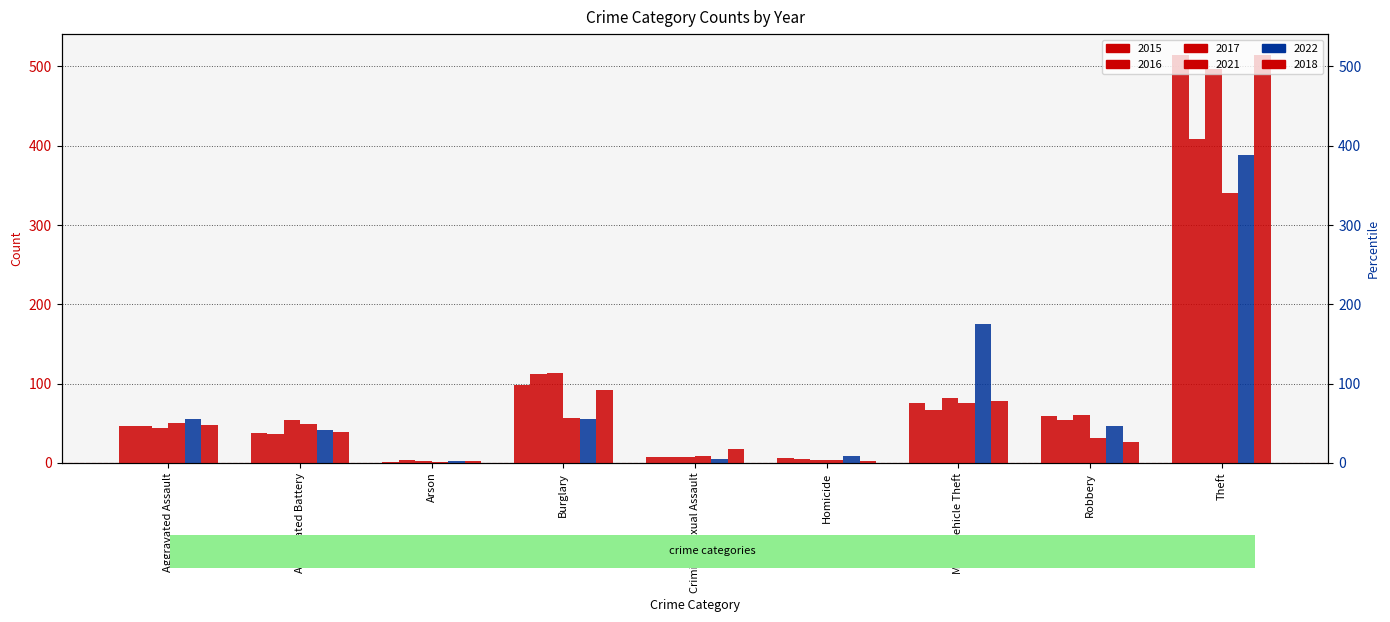

Which label corresponds to the smallest value in the chart?

Arson